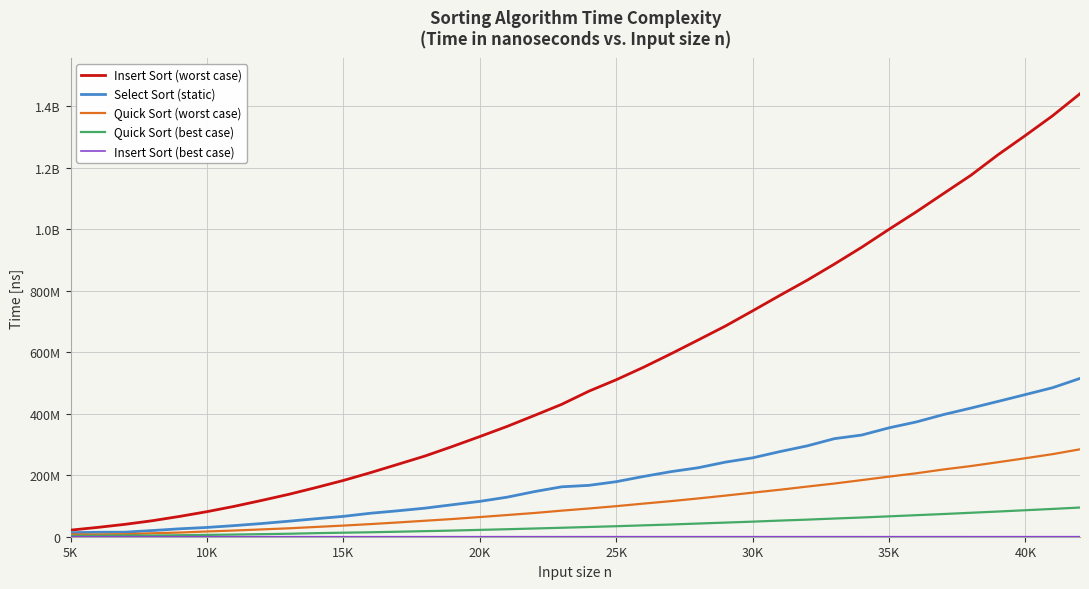

Does the chart have visible grid lines?

Yes